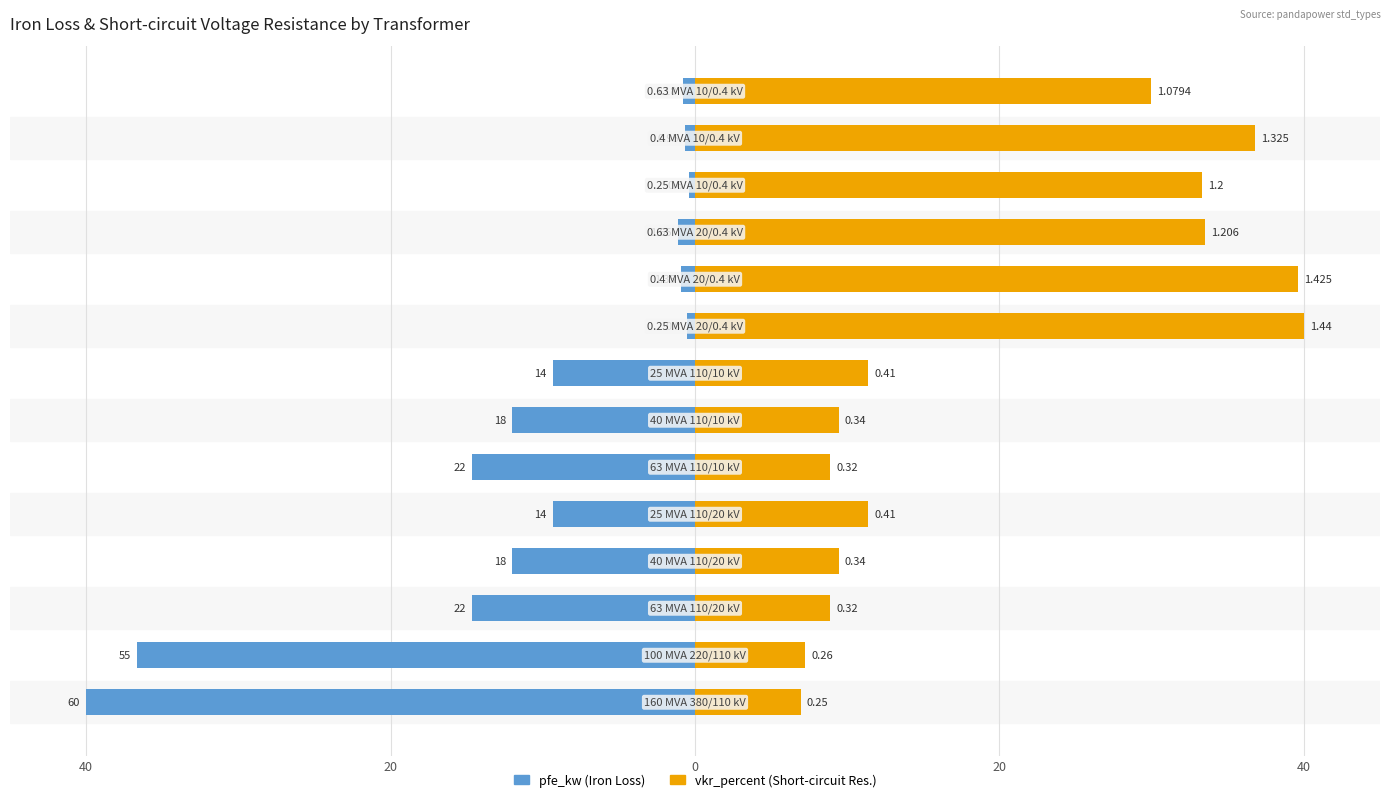

How many bars are there in each group?

2